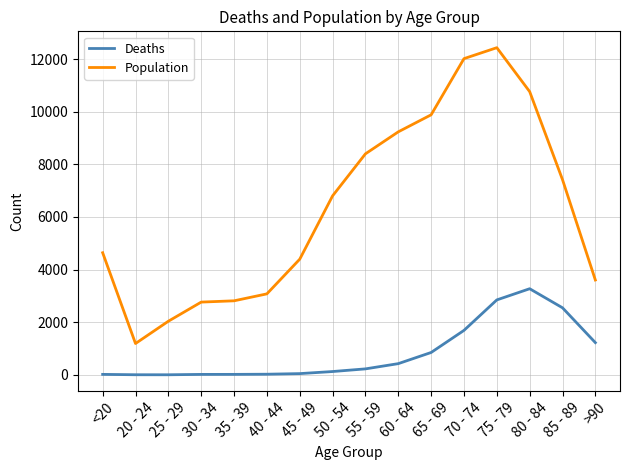

True or false: Deaths and Population intersect in this chart.

False